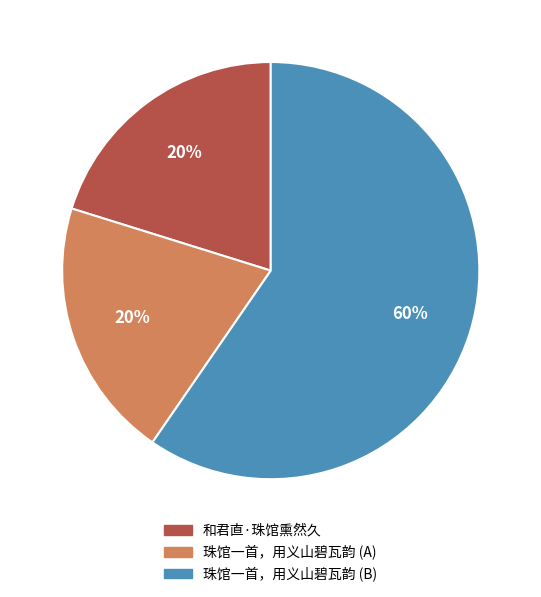

To the nearest percent, what is the average slice percentage?

33%